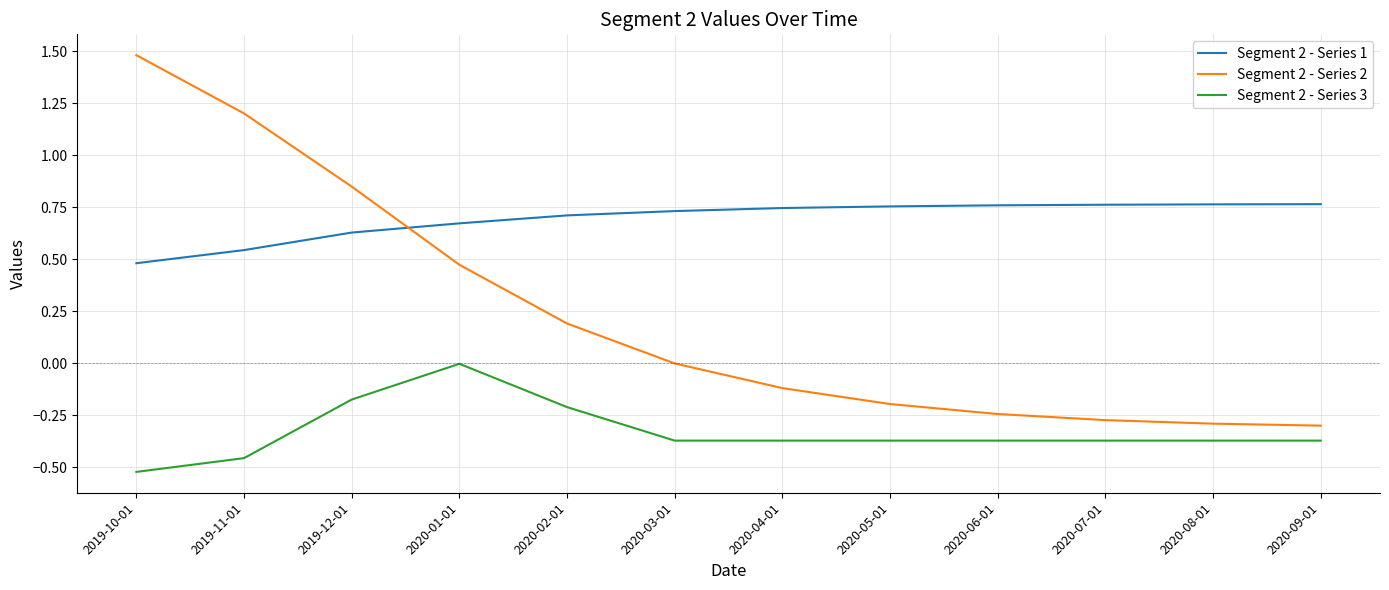

Which label corresponds to the smallest value in the chart?

2019-10-01